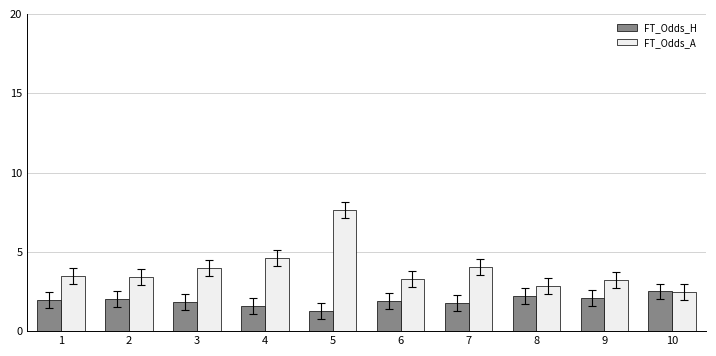

What is the value of the FT_Odds_H bar at the 6th from the left?

1.9